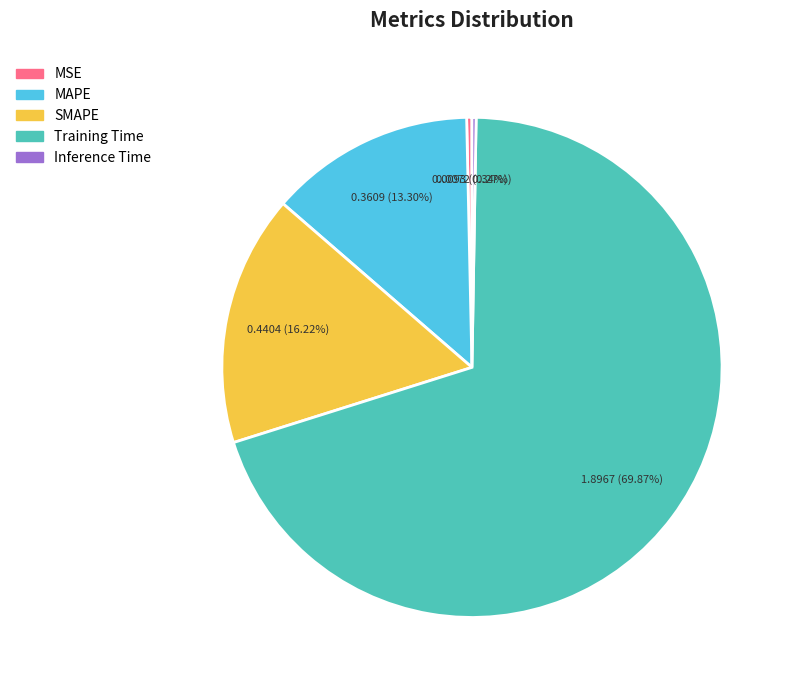

Which slice is the largest?

Training Time